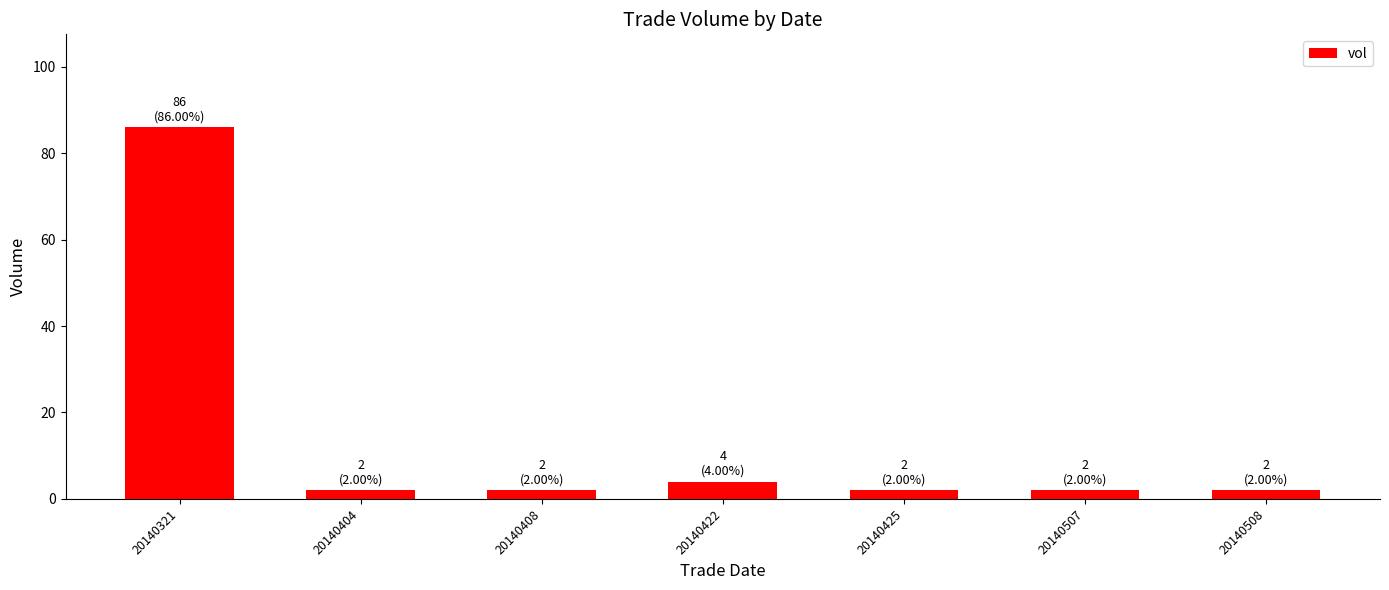

Are the bars grouped side by side (vs. stacked)?

No